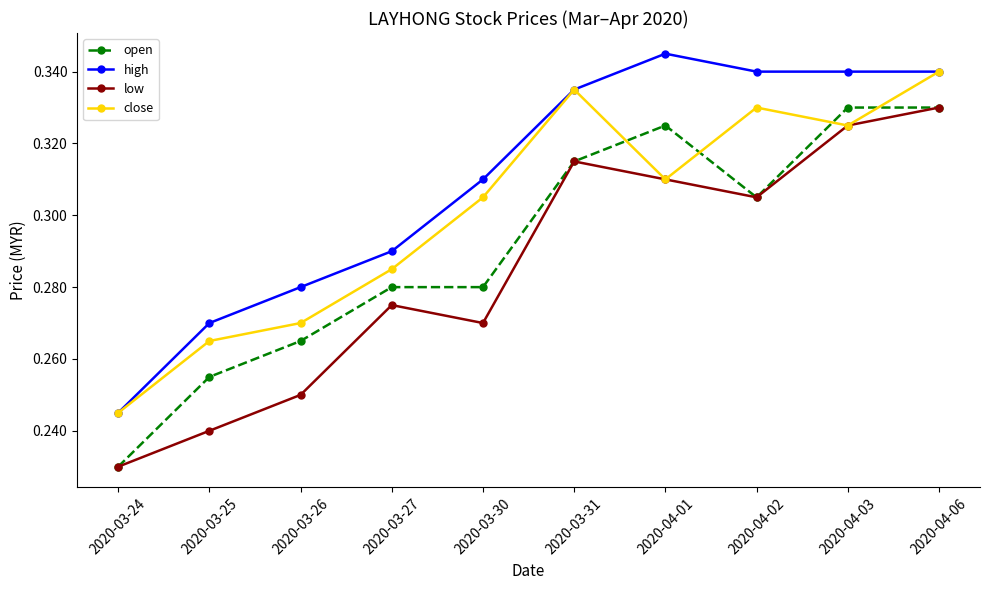

Where is the first local minimum for close?

2020-04-01